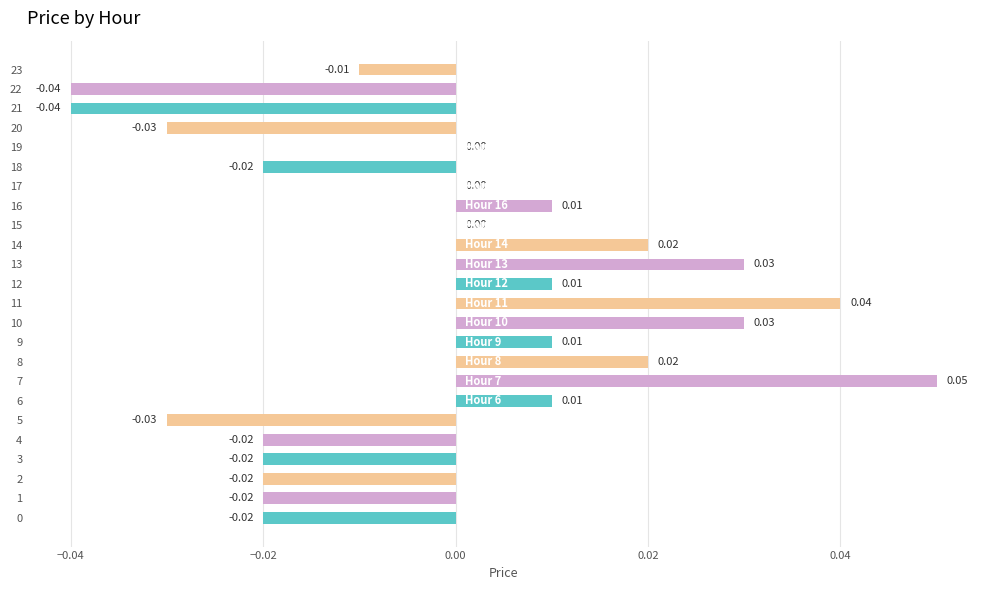

Between 7 and 12, which is larger?

7